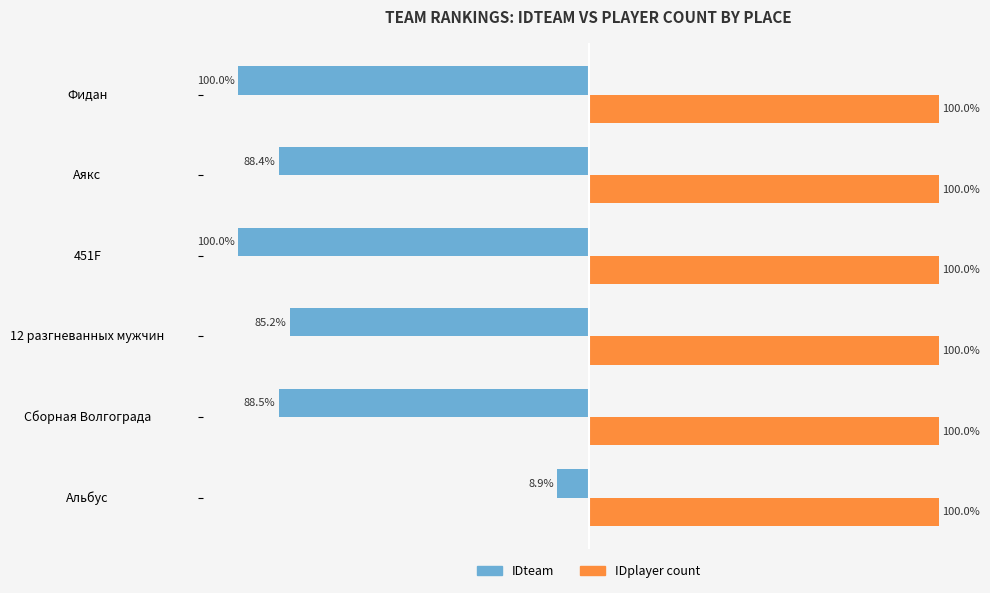

Rank the series by their average value, from highest to lowest.

IDplayer count, IDteam